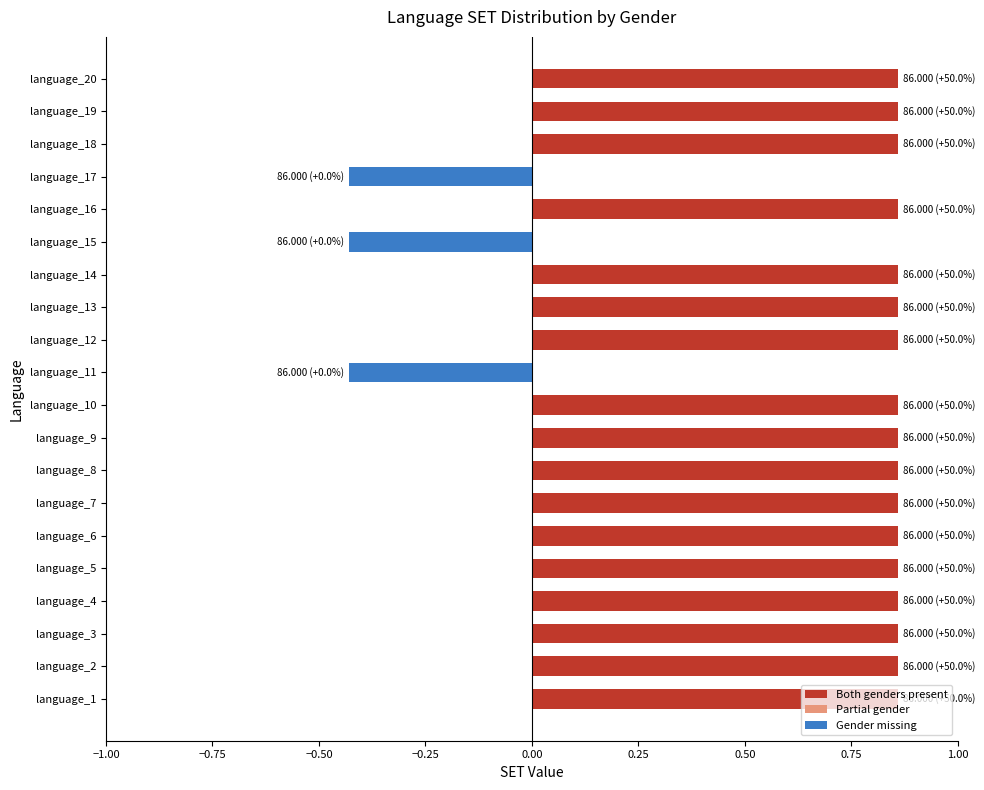

Does the chart contain any negative values?

Yes